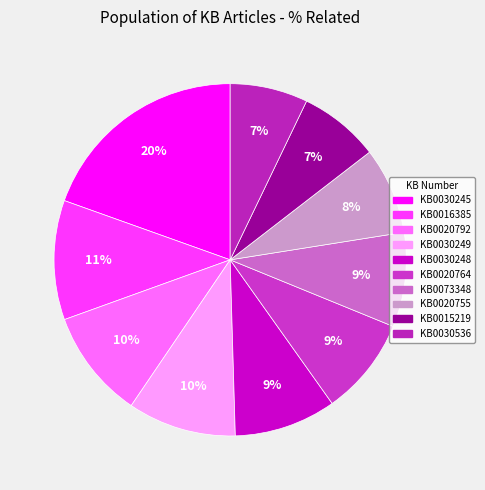

Which category has the biggest portion of the pie?

KB0030245